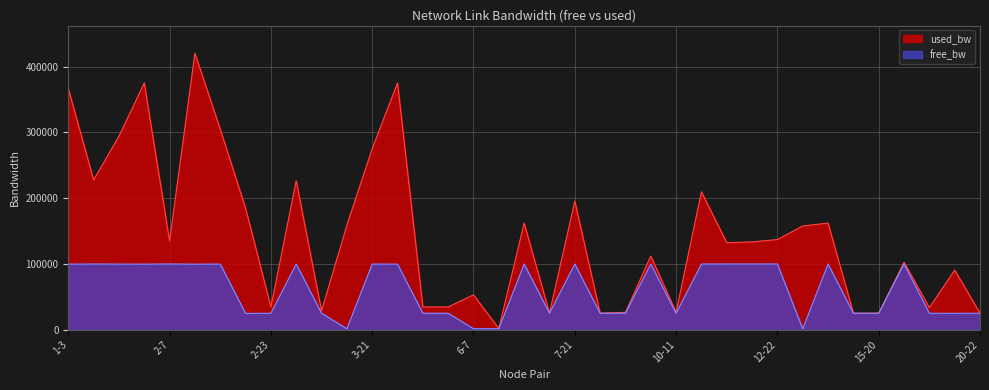

Reading left to right, extract all data points from this chart.

1-3=99732.8	1-7=99872.3	1-16=99805.5	2-4=99724.4	2-7=99965.2	2-12=99679.2	2-13=99794.8	2-18=24840.1	2-23=24990.3	3-10=99873.5	3-11=24996.2	3-14=1392.4	3-21=99824.6	4-16=99724.4	5-8=24990.3	5-16=24990.3	6-7=1498.6	6-19=1549.8	7-17=99937.8	7-19=24999.8	7-21=99904.4	8-9=24999.8	9-15=24998.6	9-16=99987.9	10-11=24998.6	10-12=99890.1	10-16=99967.6	10-17=99966.4	12-22=99962.9	13-14=1393.6	13-17=99937.8	13-19=24999.8	15-20=24999.8	17-20=99997.4	17-23=24991.5	18-21=24934.2	20-22=24999.8